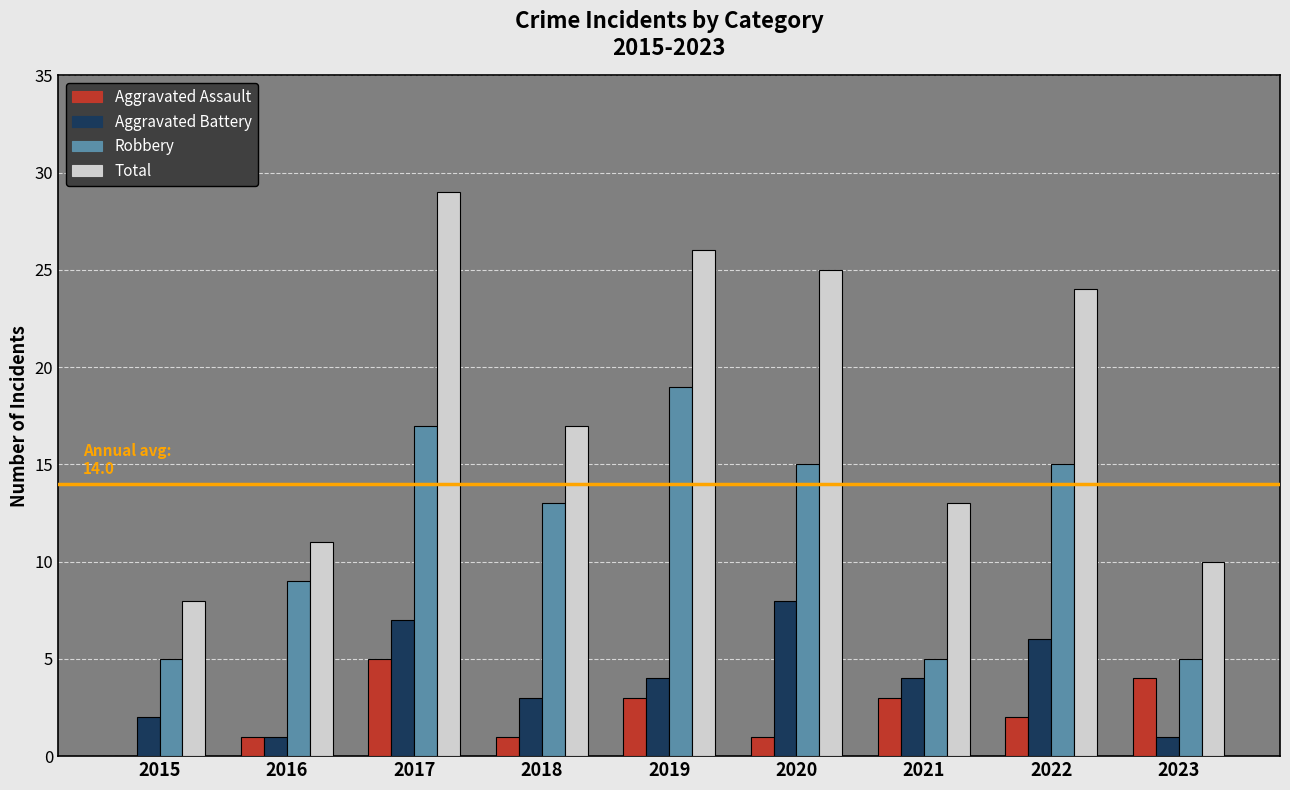

What is the sum of the Robbery values at 2017 and 2023?

22